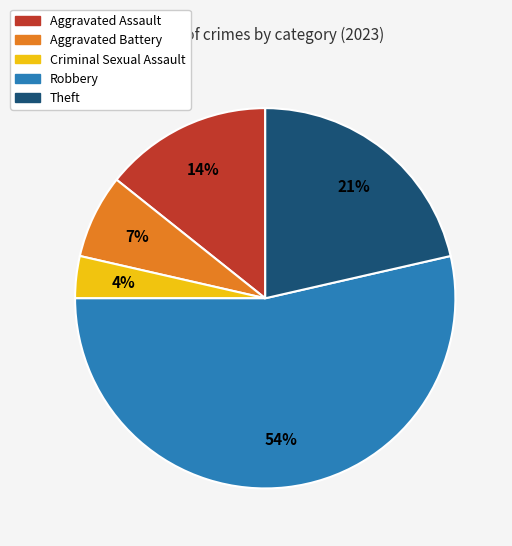

Approximately how many times larger is the value at Aggravated Assault compared to Aggravated Battery?

2.0